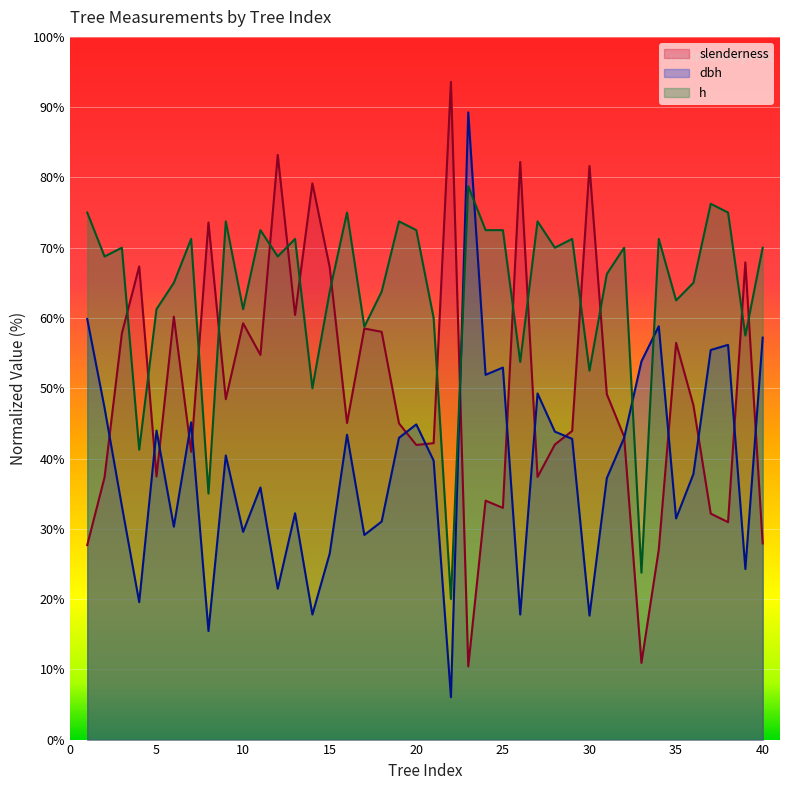

How many values in the slenderness series exceed 47?

20